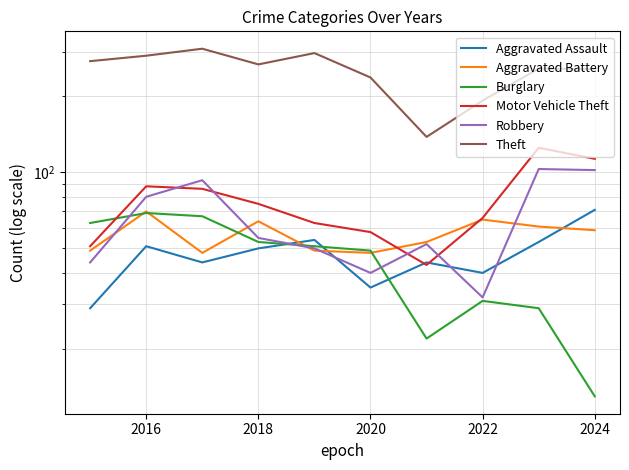

True or false: Theft and Motor Vehicle Theft cross at least once.

False